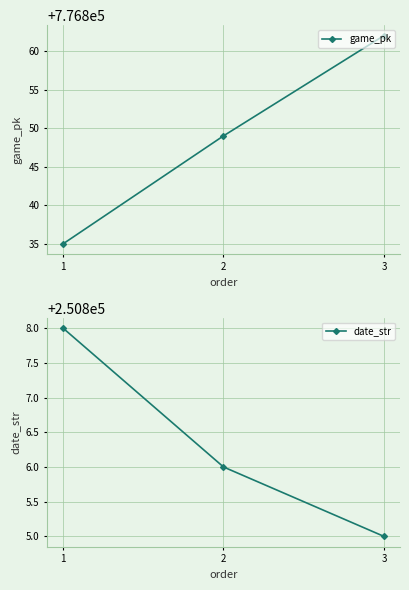

At which label does date_str first exceed 250806?

1